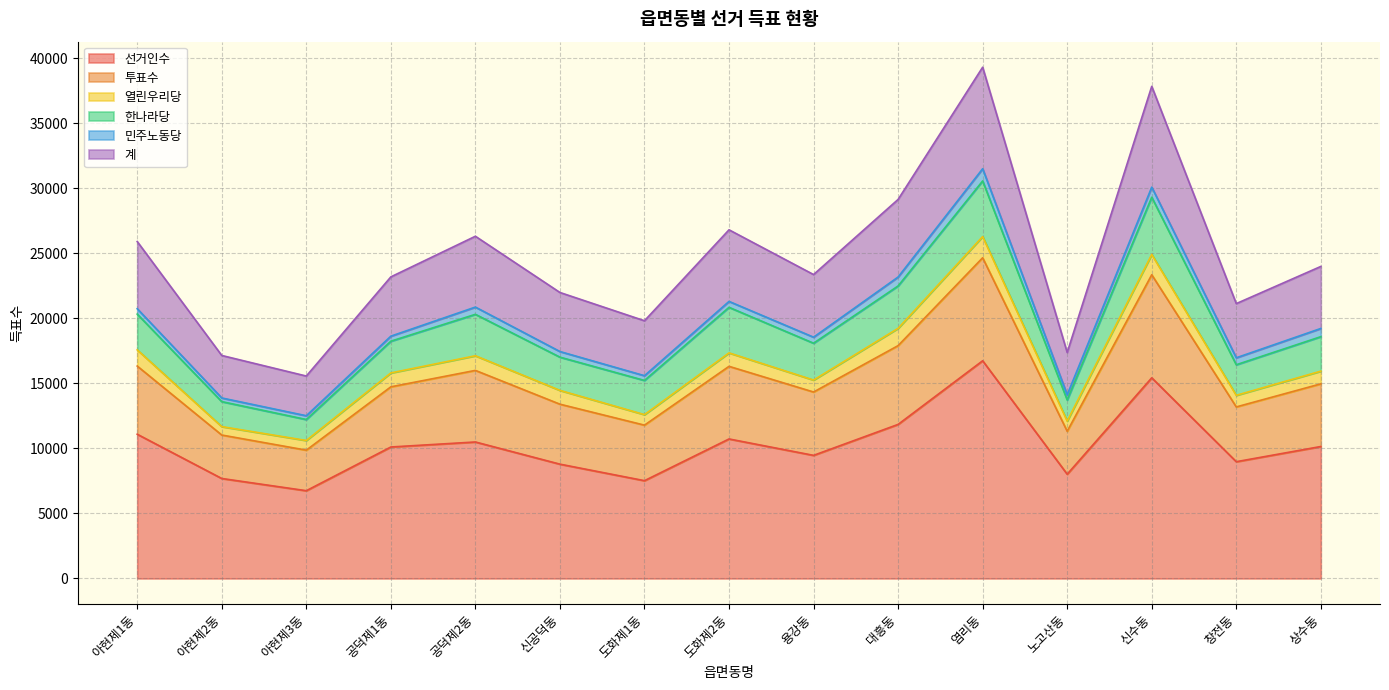

Where is 선거인수 nearest to the value 11742?

대흥동